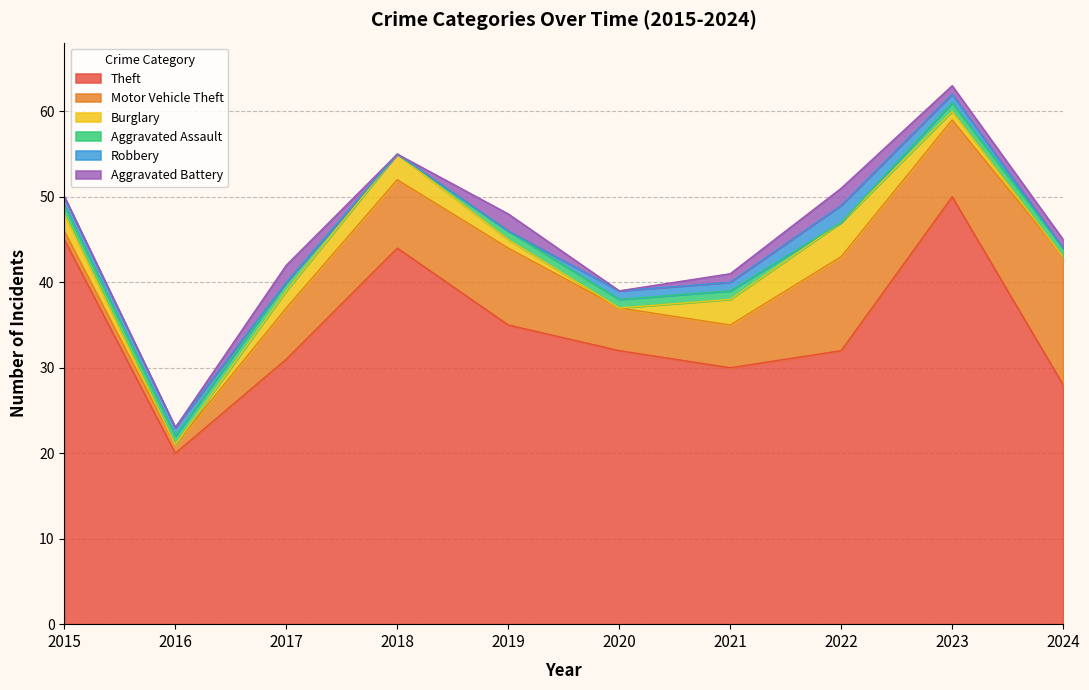

Where is Burglary nearest to the value 2?

2015